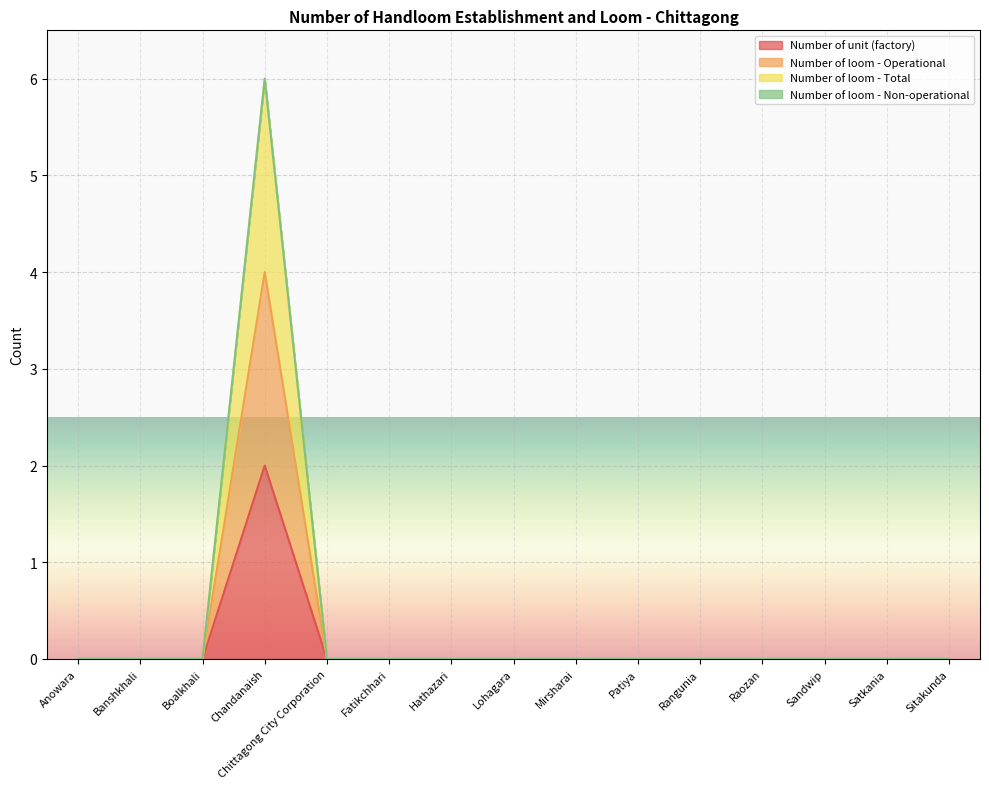

Which series has the largest total across all categories?

Number of loom - Total